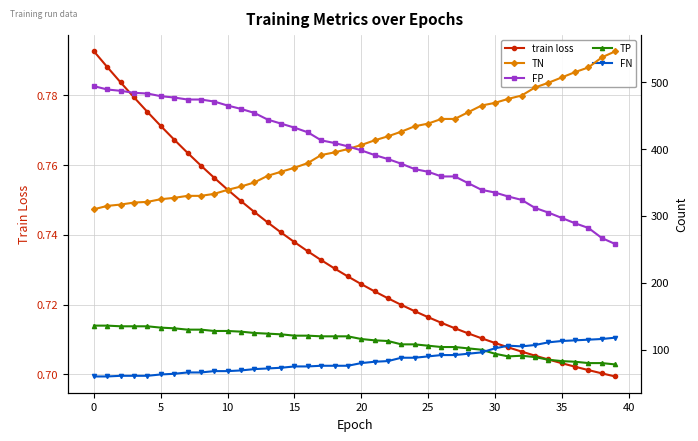

Which series has the largest total across all categories?

TN